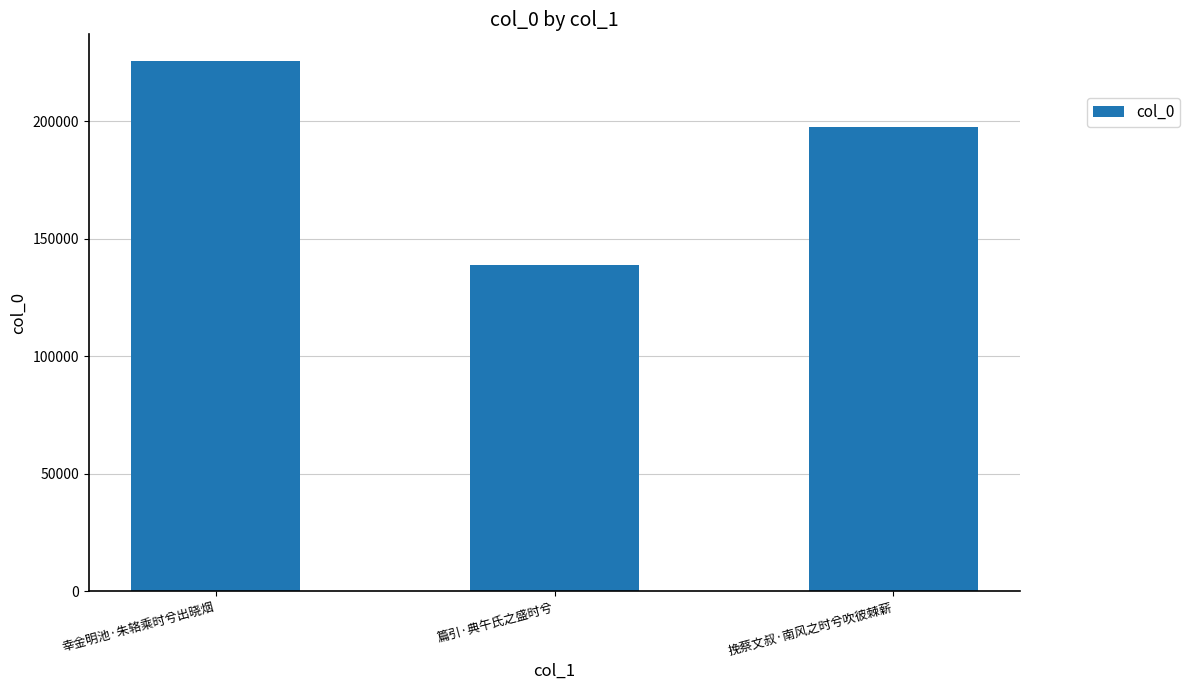

Is it true that the value at 篇引·典午氏之盛时兮 is 138722?

True